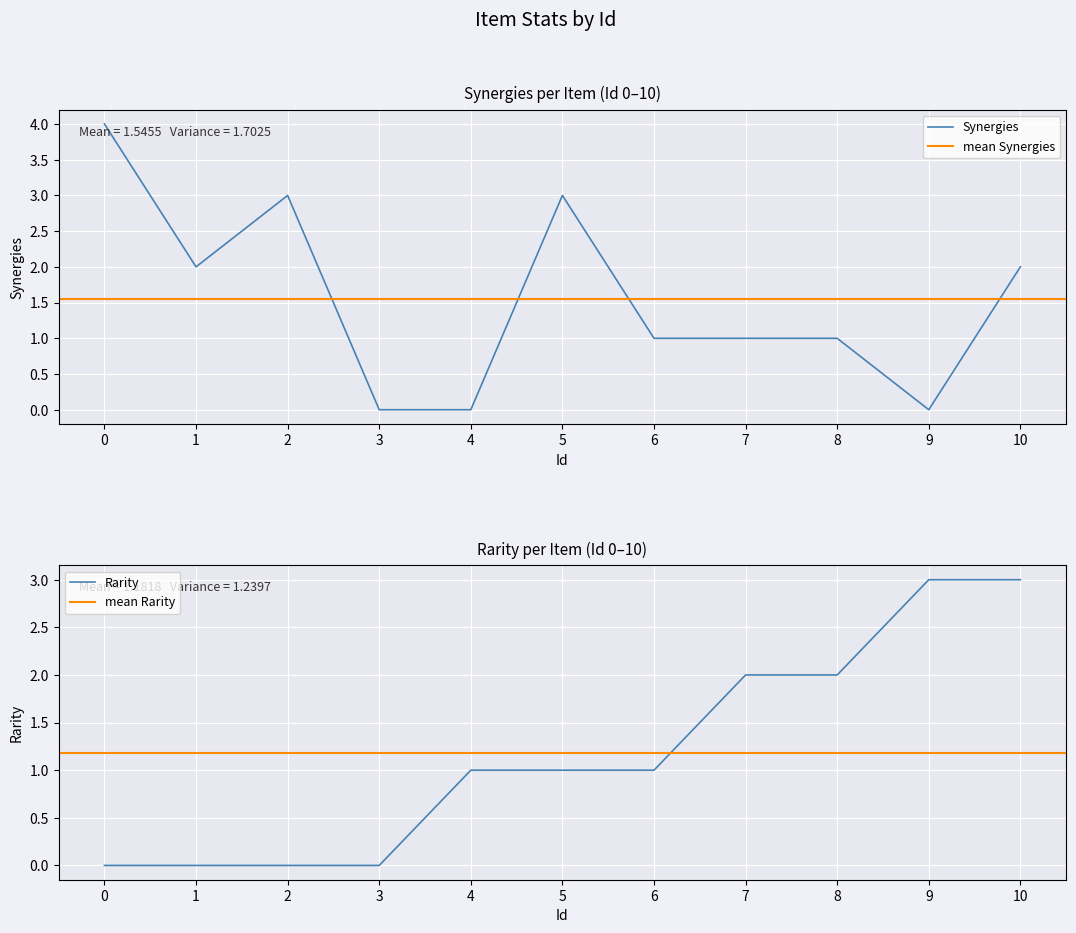

What is the average value of the Synergies series?

2